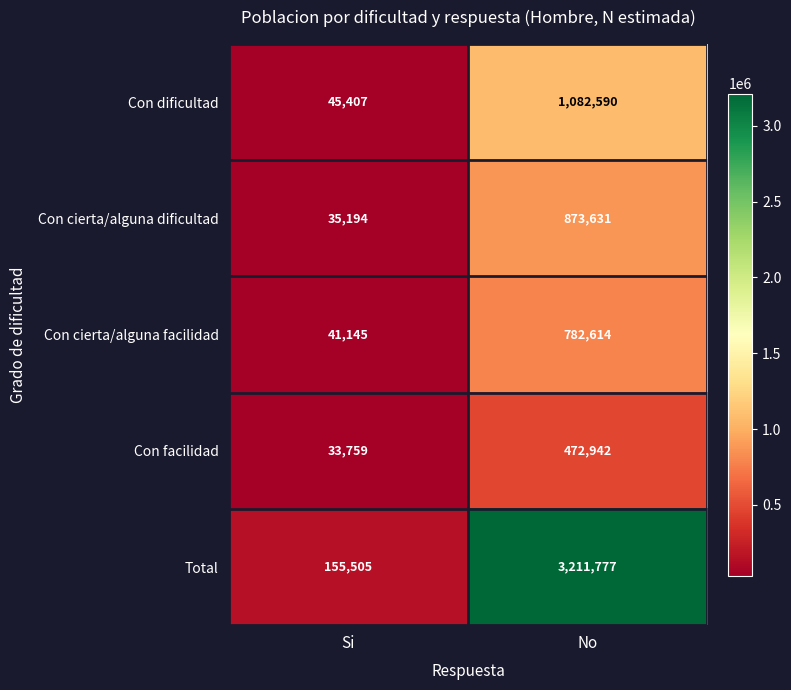

What value does the Con cierta/alguna facilidad series have at Si, to the nearest 100?

41100